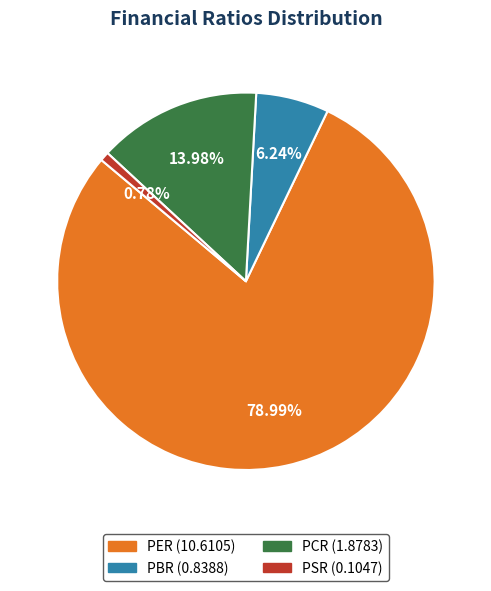

The PER slice represents 68% of the pie. True or false?

False